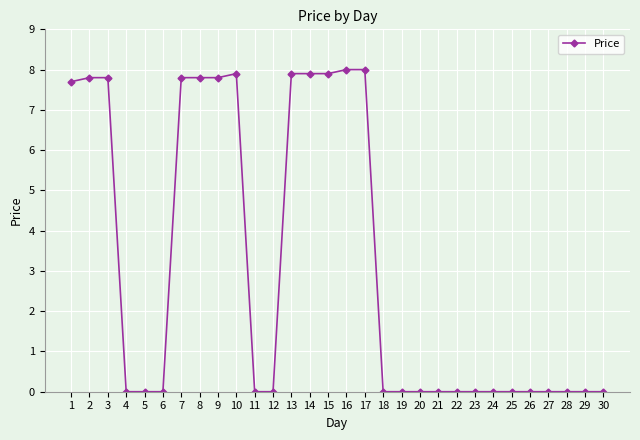

How many categories are shown in the chart?

30